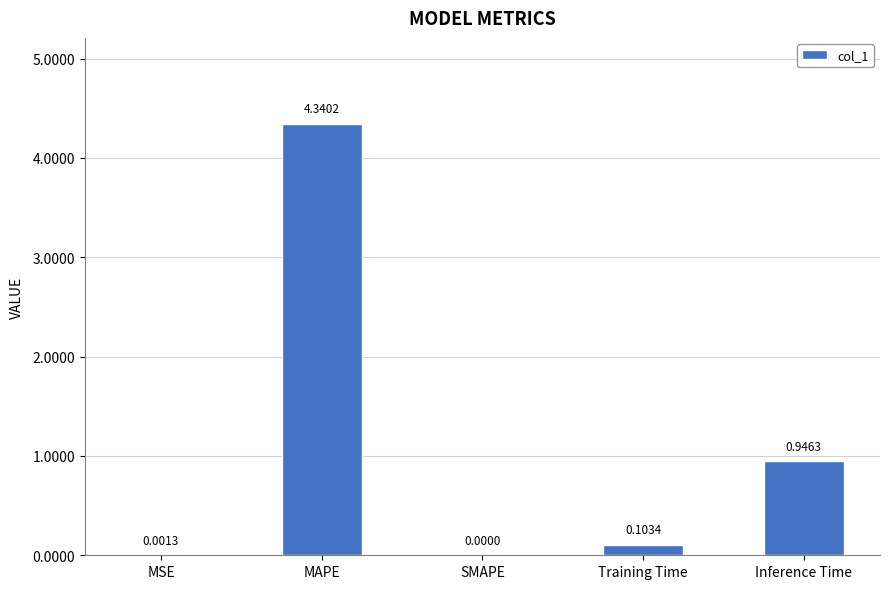

At which category does the chart reach its peak across all series?

MAPE